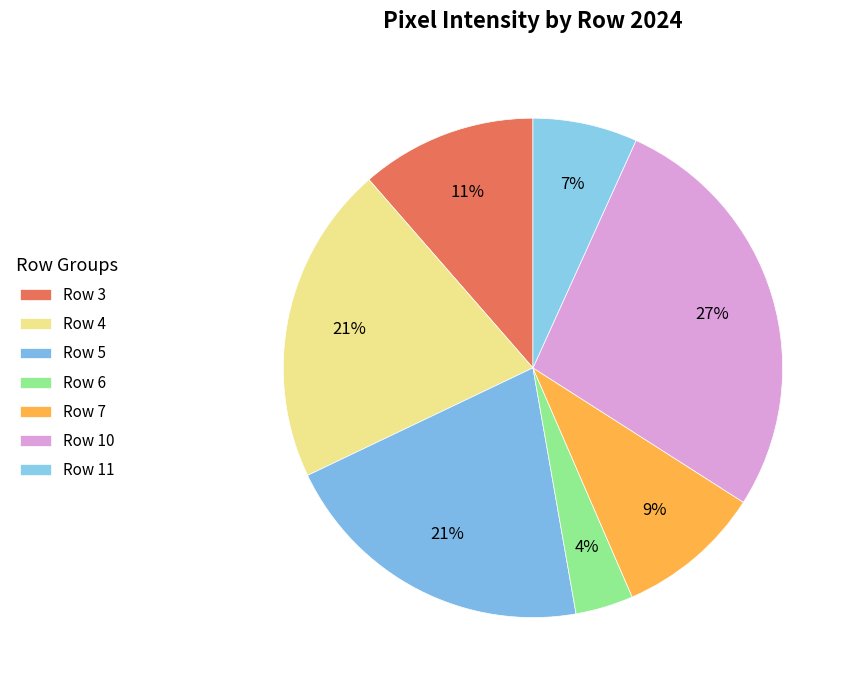

How many slices are in this pie chart?

7